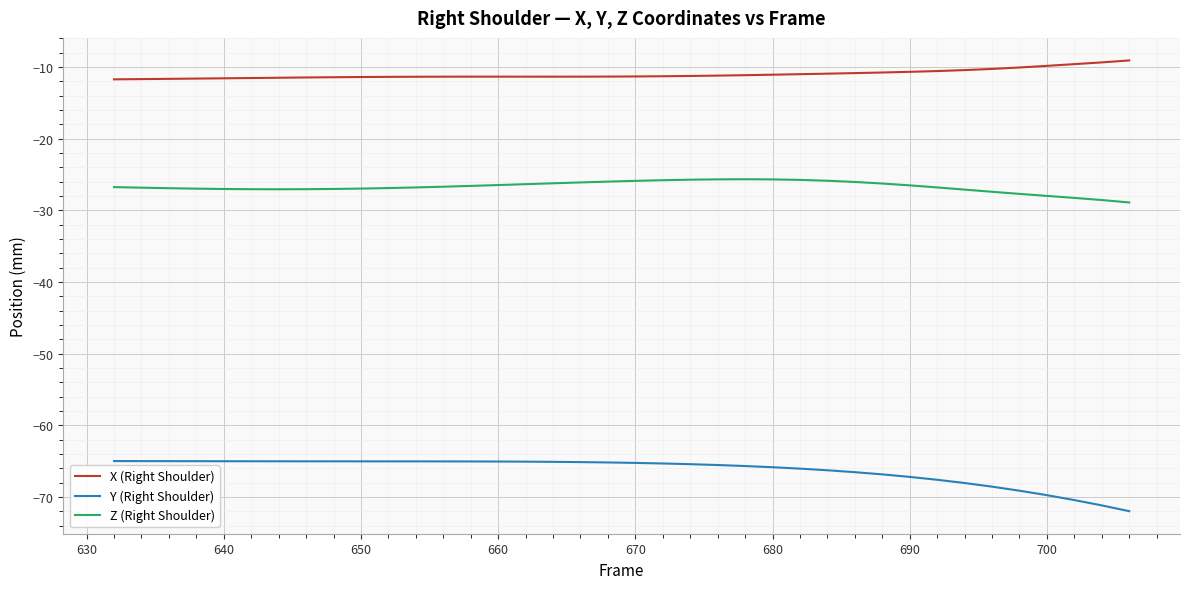

True or false: Z (Right Shoulder) has more than 0 points higher than both neighbors.

True